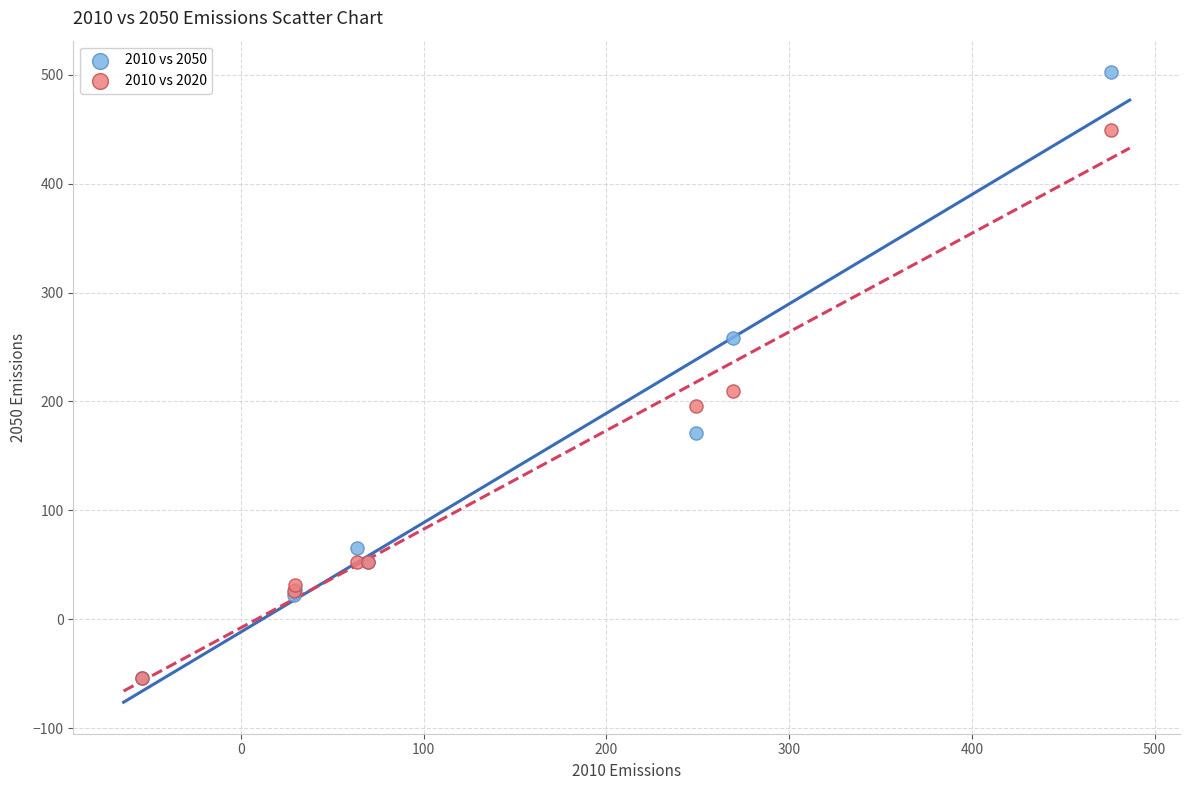

Which series contains the highest Y value?

2010 vs 2050